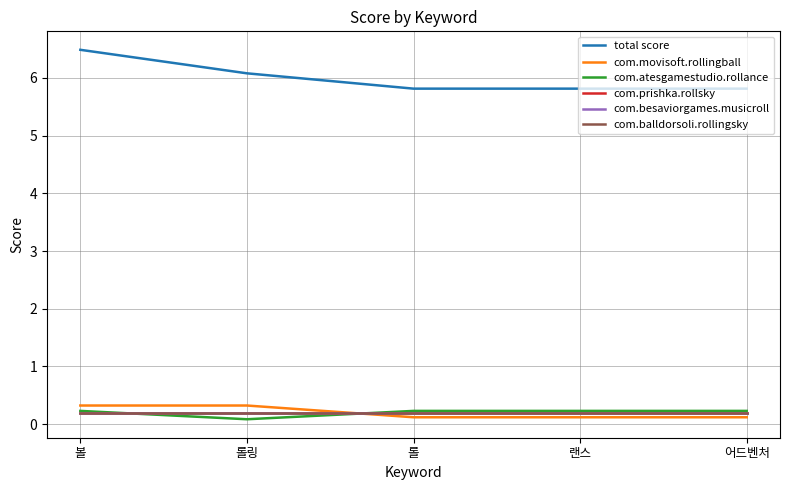

Does the chart display data point markers on the line(s)?

No